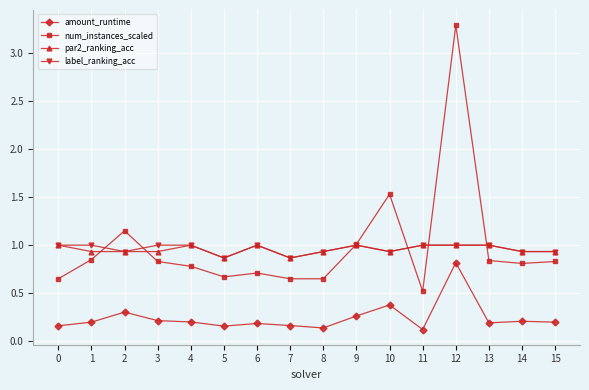

What is the value of the par2_ranking_acc point at the 7th from the left?

1.0